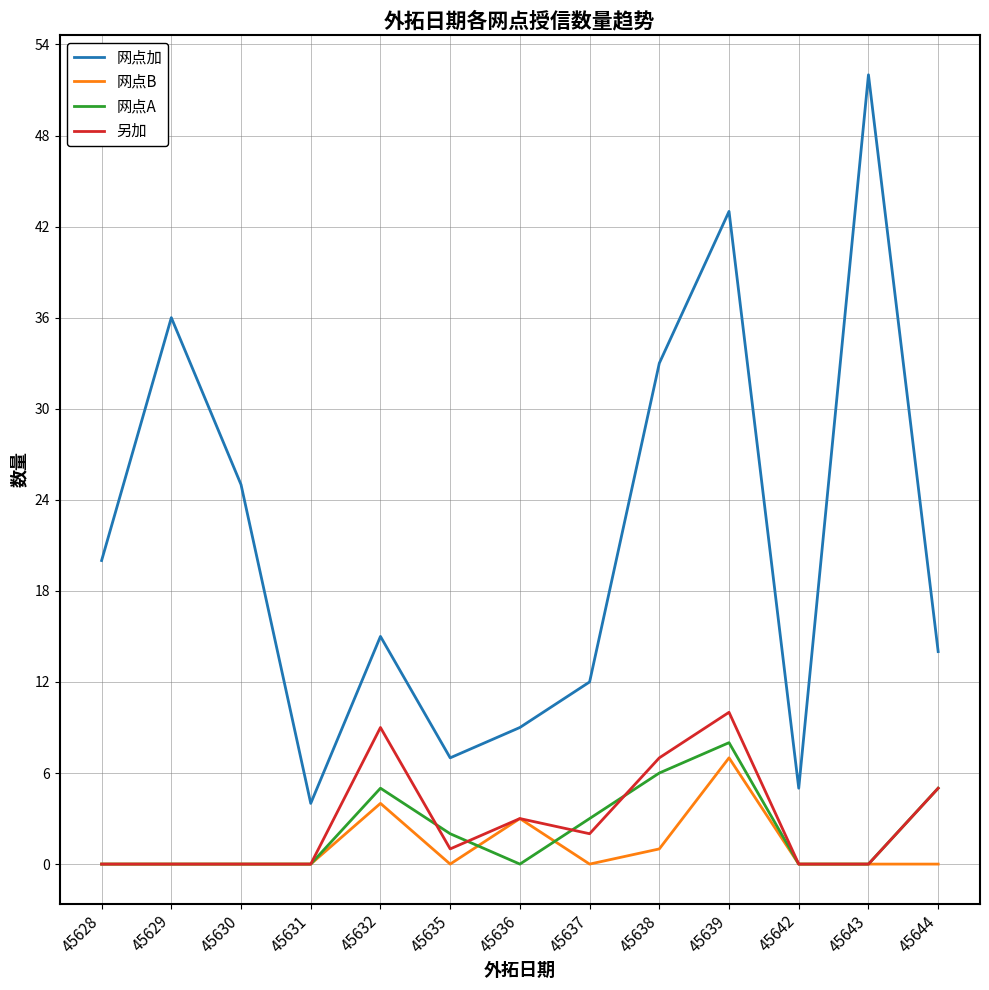

What is the difference between the highest and lowest values at 45630?

25